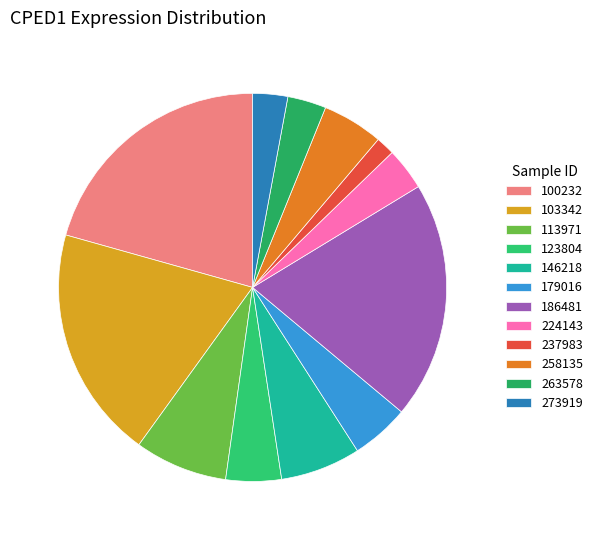

Rank the categories by value from highest to lowest.

100232, 186481, 103342, 113971, 146218, 258135, 179016, 123804, 224143, 263578, 273919, 237983